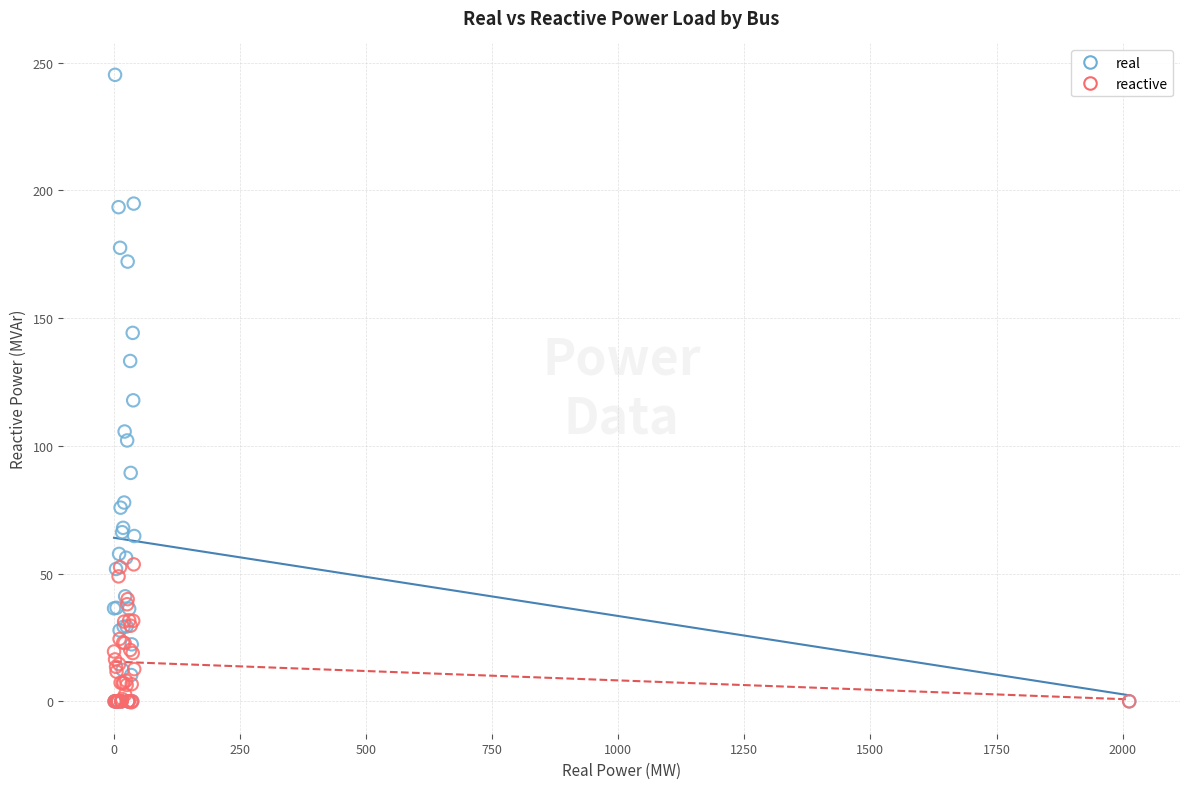

Which series contains the highest Y value?

real